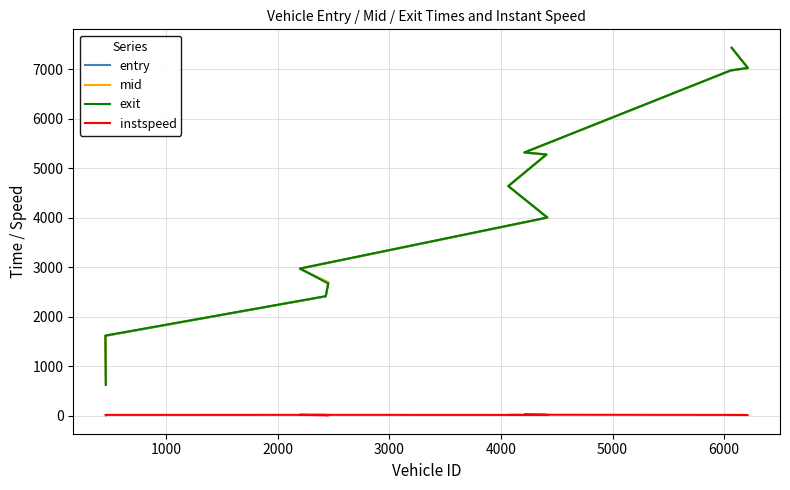

True or false: exit and instspeed cross at least once.

False